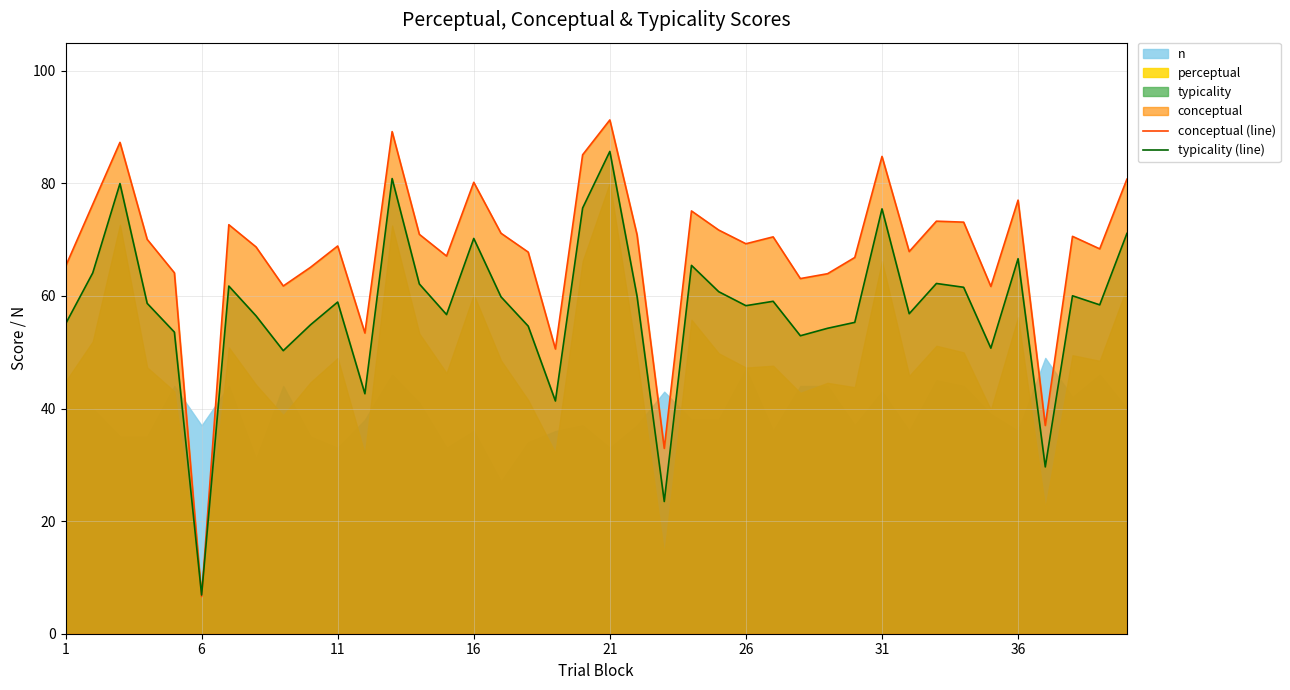

Is the value of conceptual (line) at 6 greater than the value of typicality (line) at 31?

No